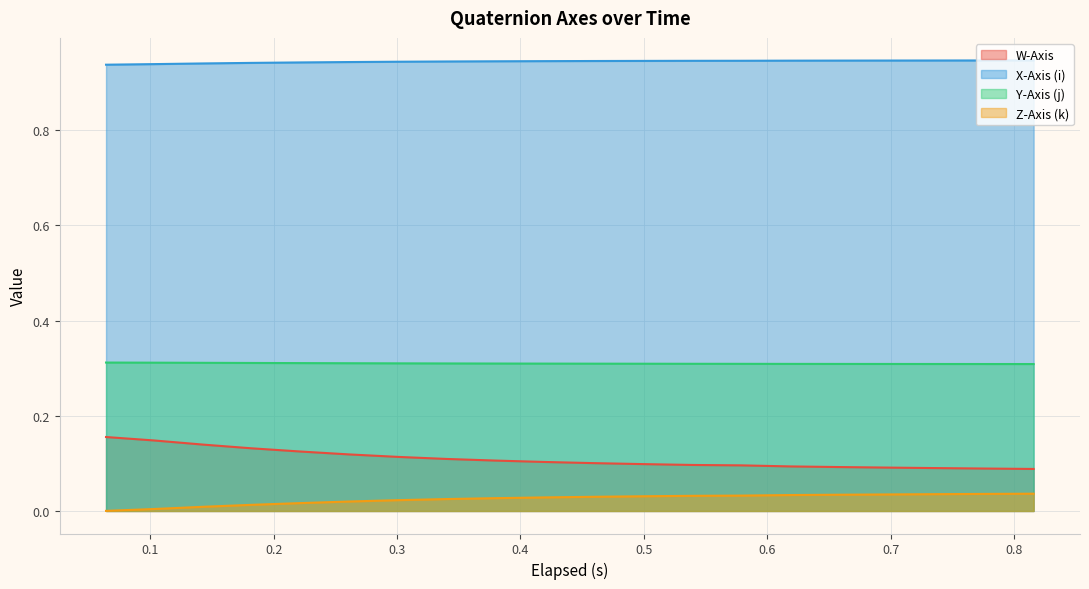

Count the number of data series in this chart.

4